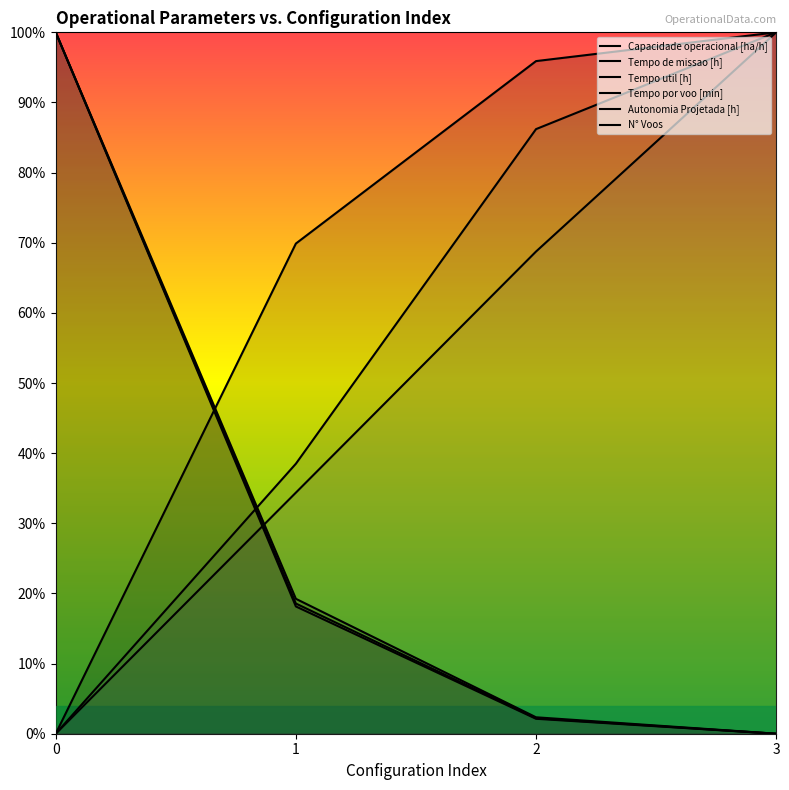

Where do Autonomia Projetada [h] and Tempo de missao [h] first cross each other?

0 and 1